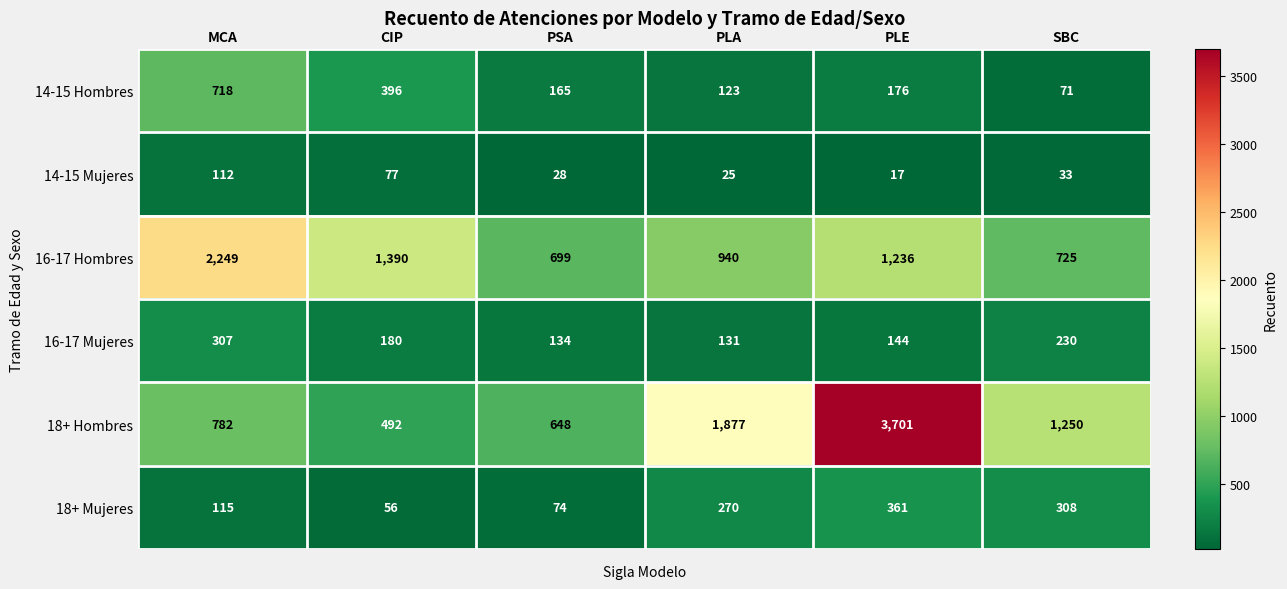

What is the sum of the 18+ Mujeres values at CIP and SBC?

364